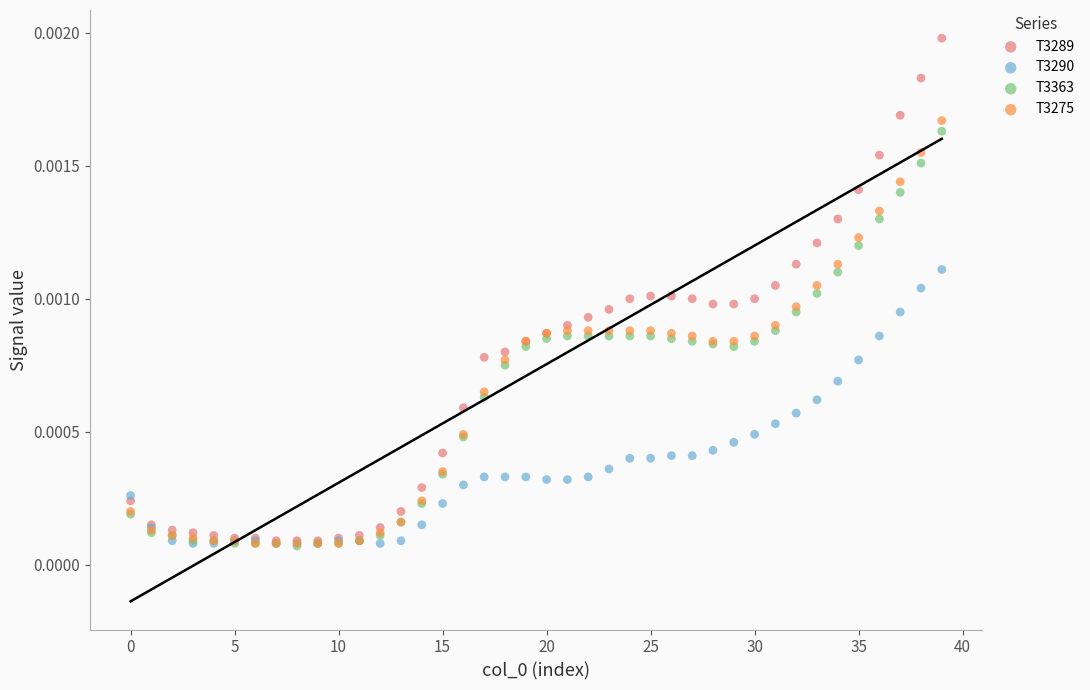

What are all the series names shown in the legend?

T3289, T3290, T3363, T3275